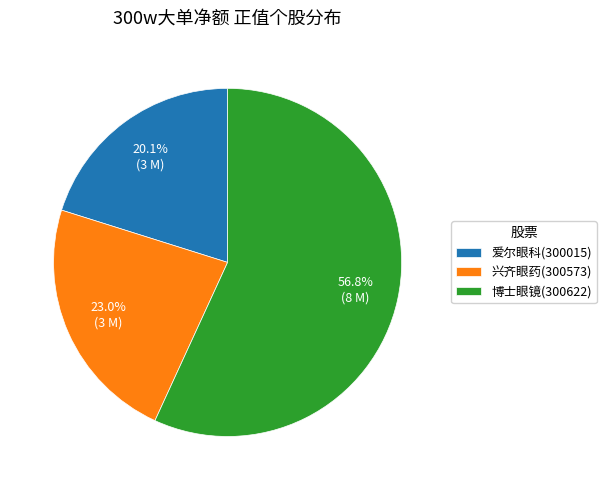

Rank the categories by value from lowest to highest.

爱尔眼科(300015), 兴齐眼药(300573), 博士眼镜(300622)